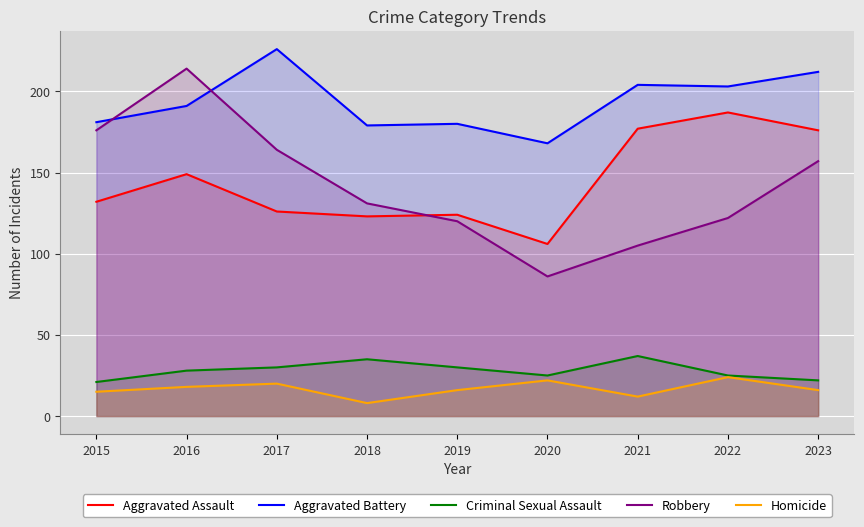

True or false: Robbery has a value of 176 at 2015.

True